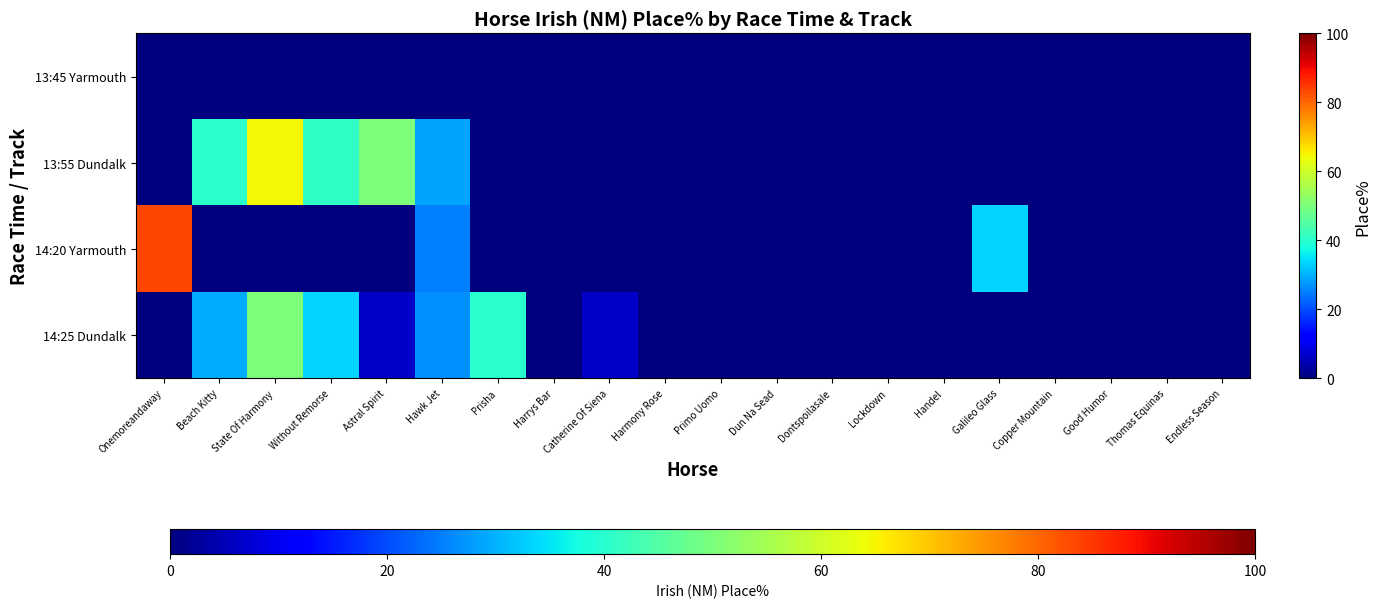

How many series are shown in this chart?

4